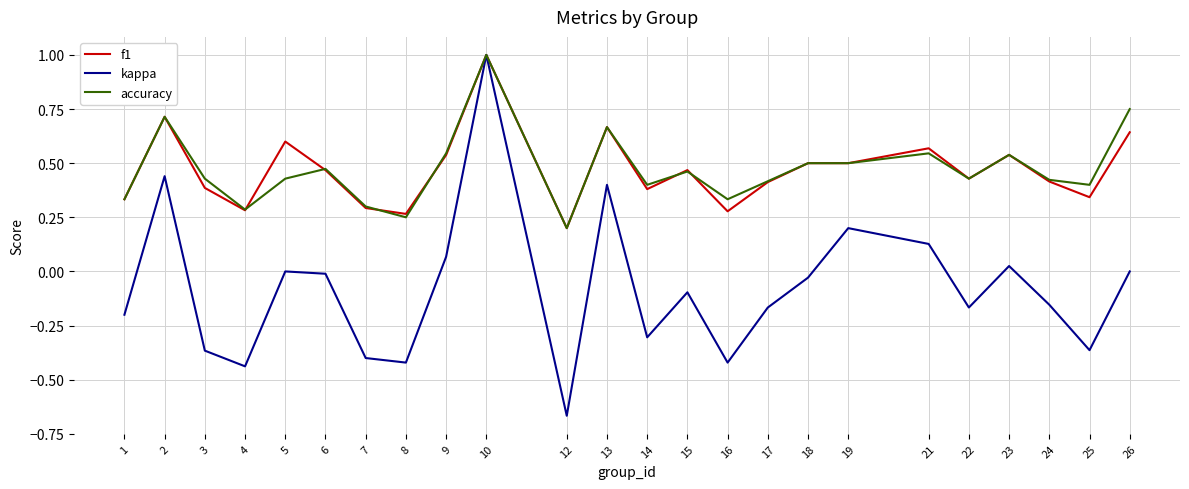

Where is the first local maximum for f1?

2